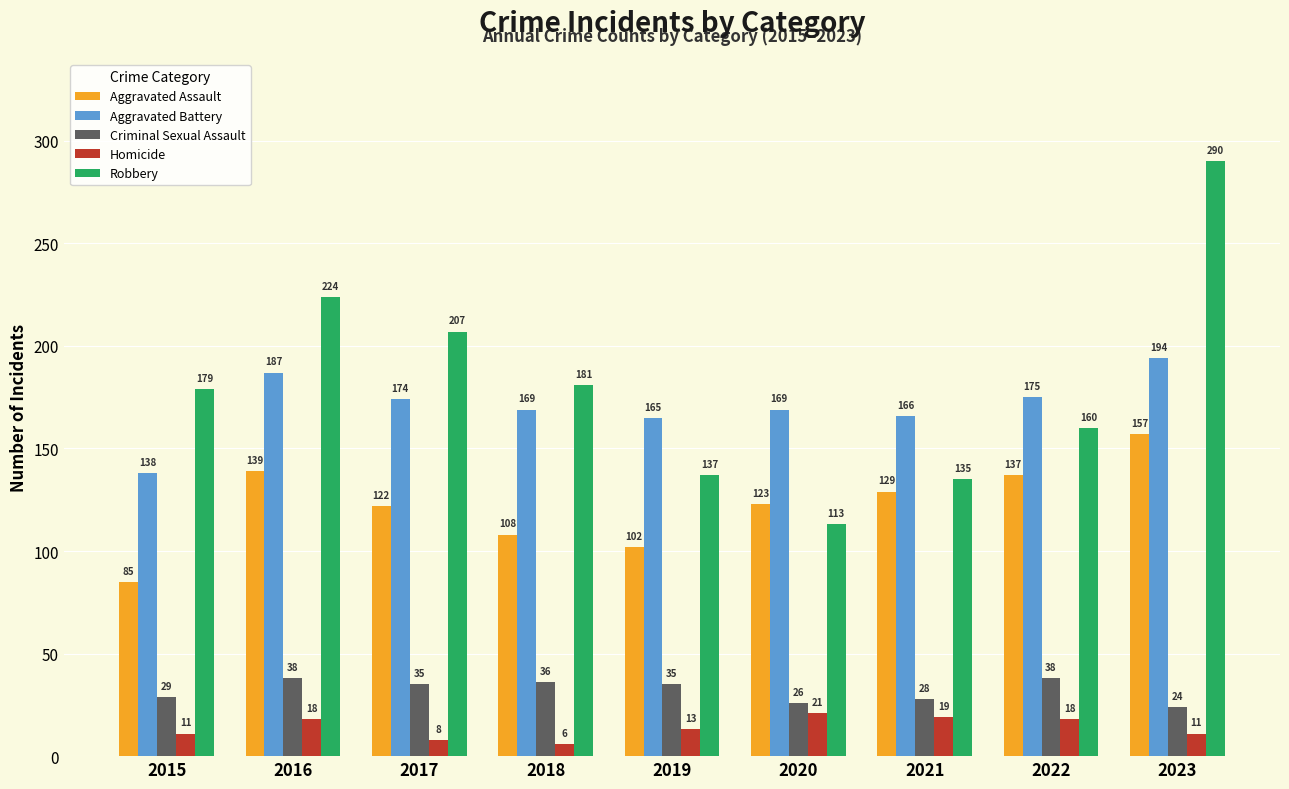

Rank the series at 2021 from highest to lowest value.

Aggravated Battery, Robbery, Aggravated Assault, Criminal Sexual Assault, Homicide